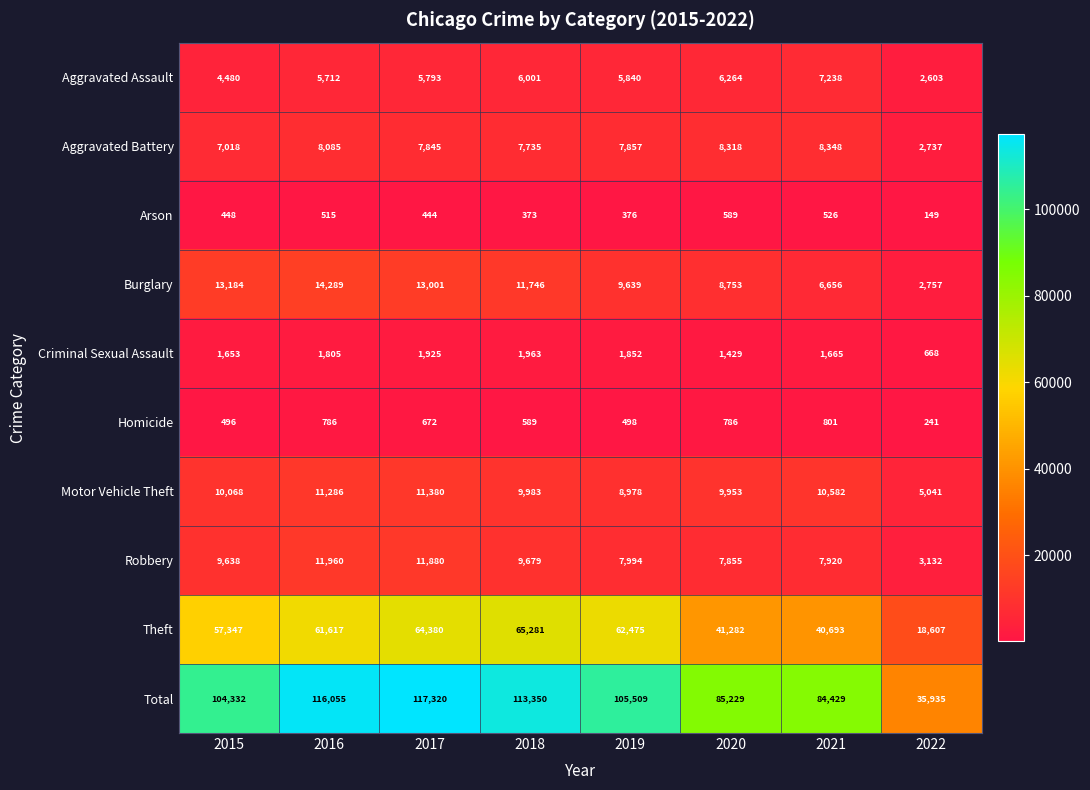

At which label is Motor Vehicle Theft closest to 8210?

2019